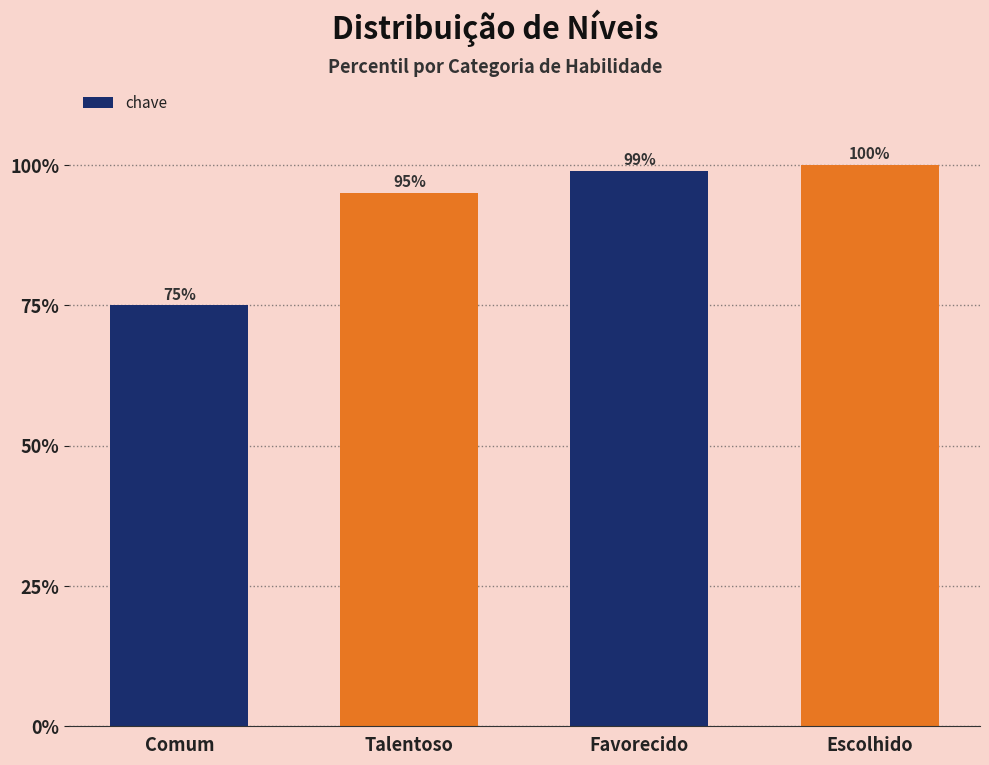

At which category does the chart reach its peak across all series?

Escolhido